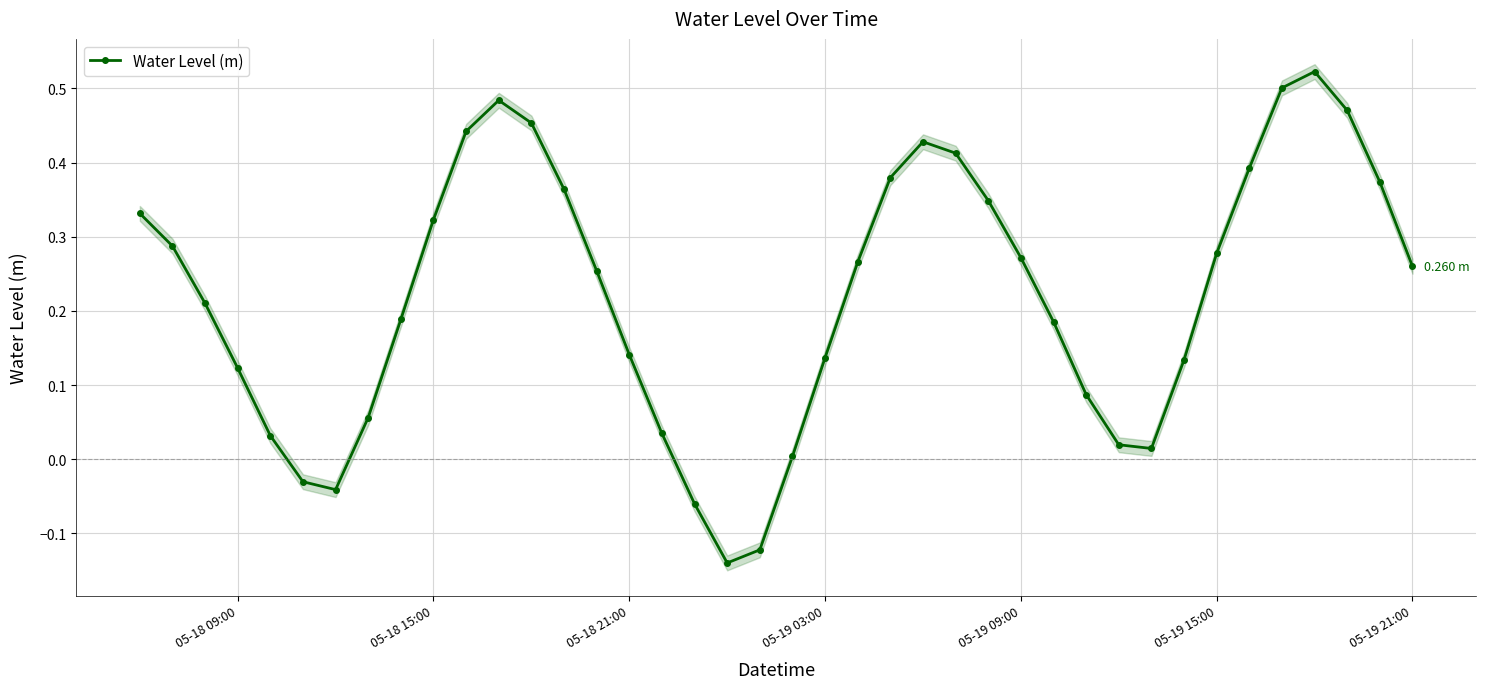

How many values exceed 0?

35